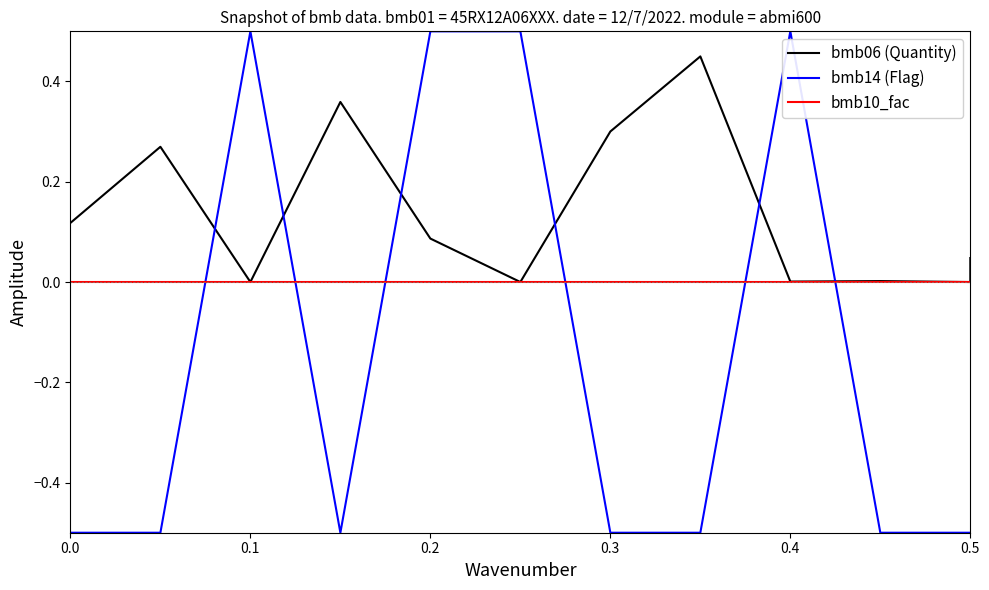

How many times do bmb14 (Flag) and bmb10_fac cross each other?

6